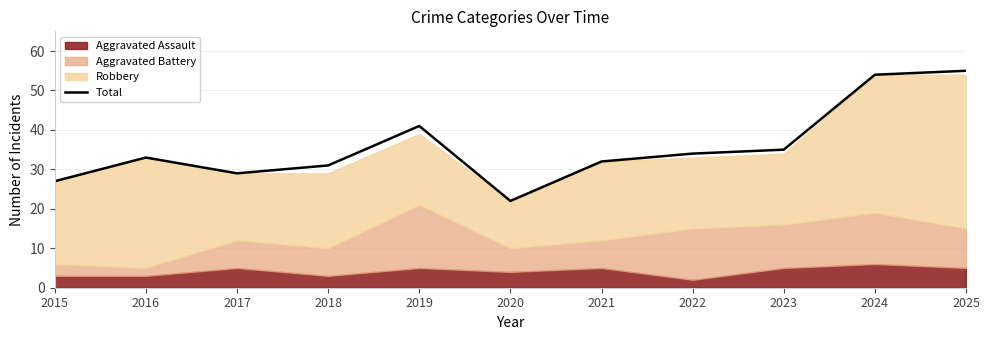

The value at 2018 is 20. True or false?

False